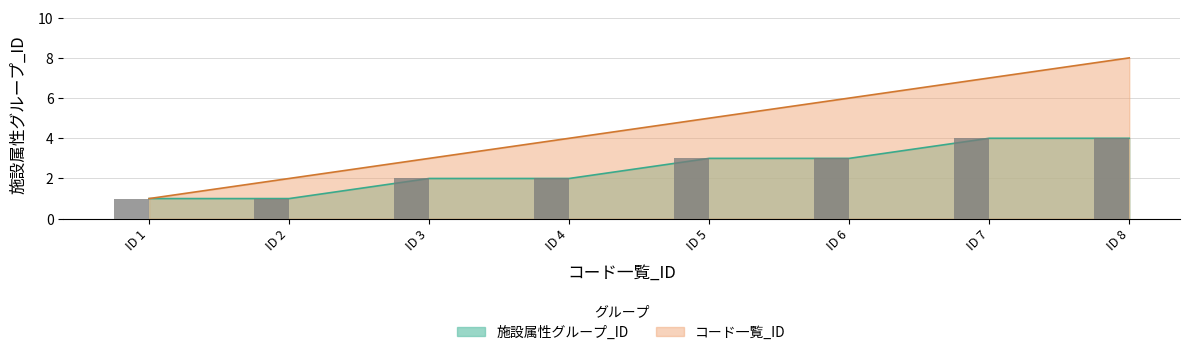

Which category has the highest value across all series?

ID 8